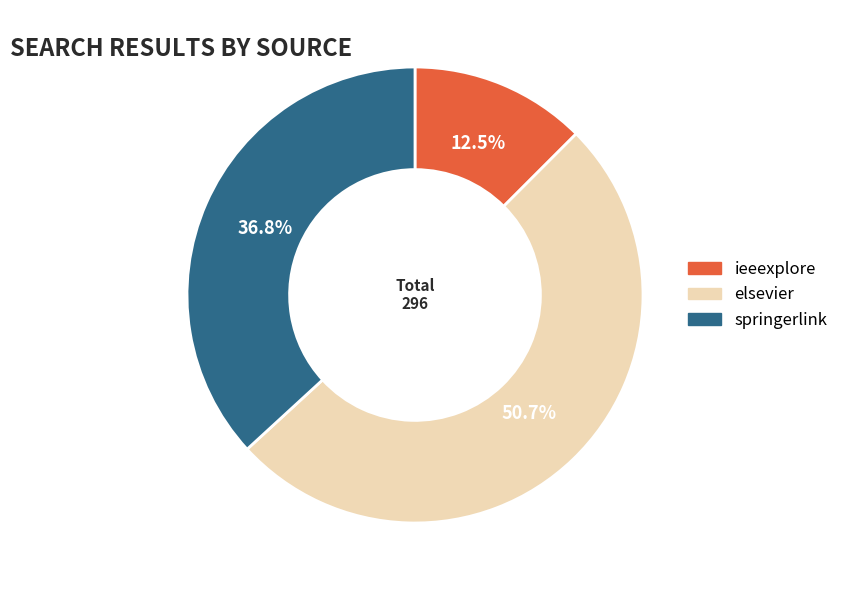

What portion of the pie excludes ieeexplore?

87.5%